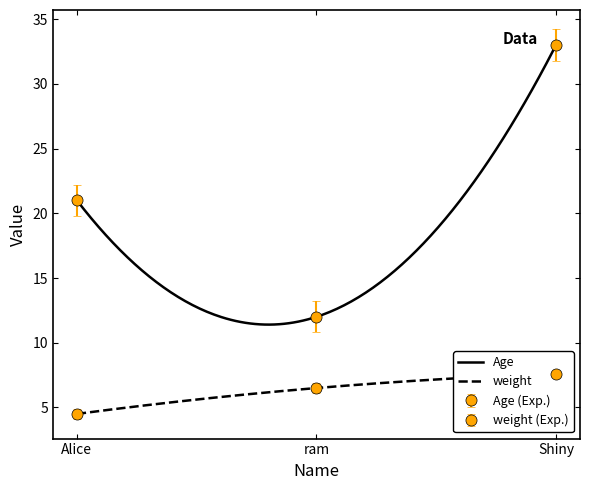

How many Age values are between 12 and 33?

3